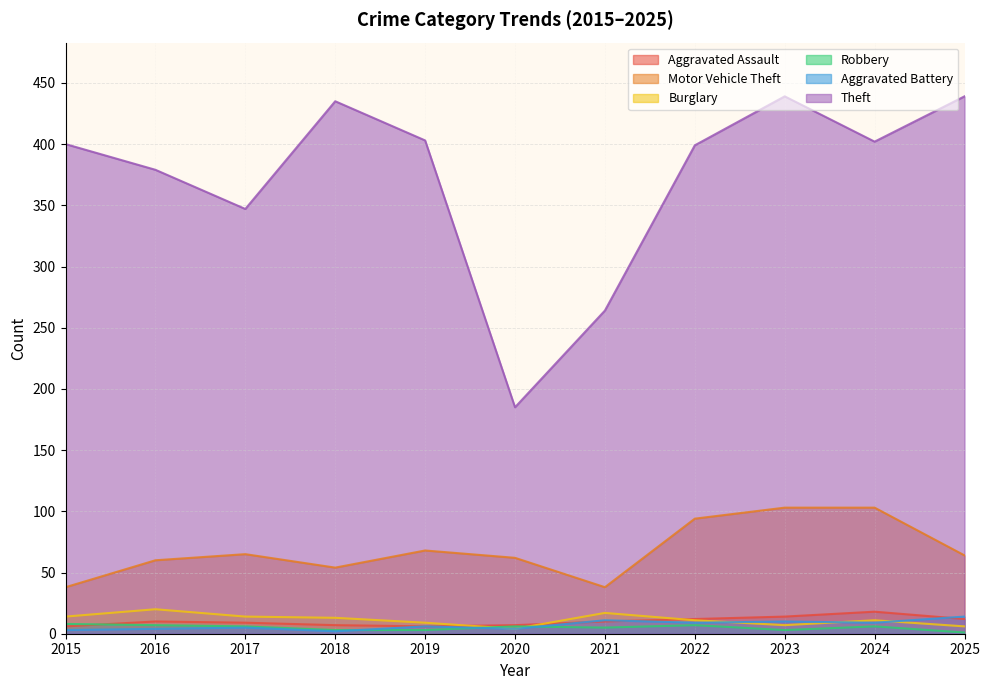

Between 2020 and 2016, which is larger?

2016